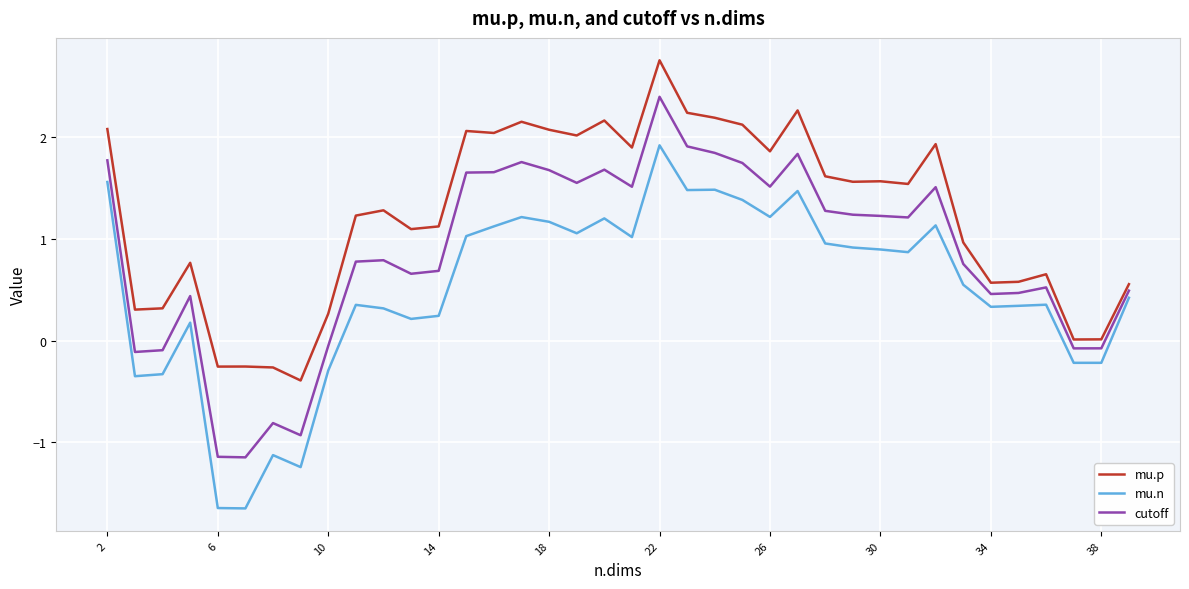

List the series in order of their overall mean, lowest first.

mu.n, cutoff, mu.p